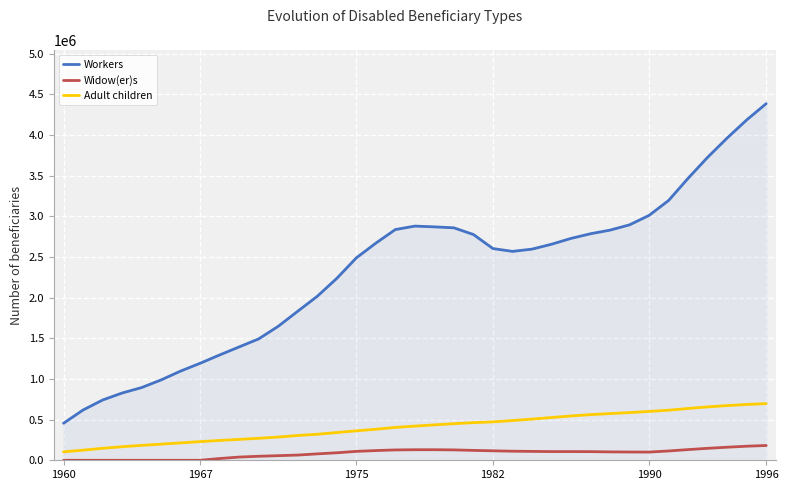

Rank the series by their maximum value, from lowest to highest.

Widow(er)s, Adult children, Workers